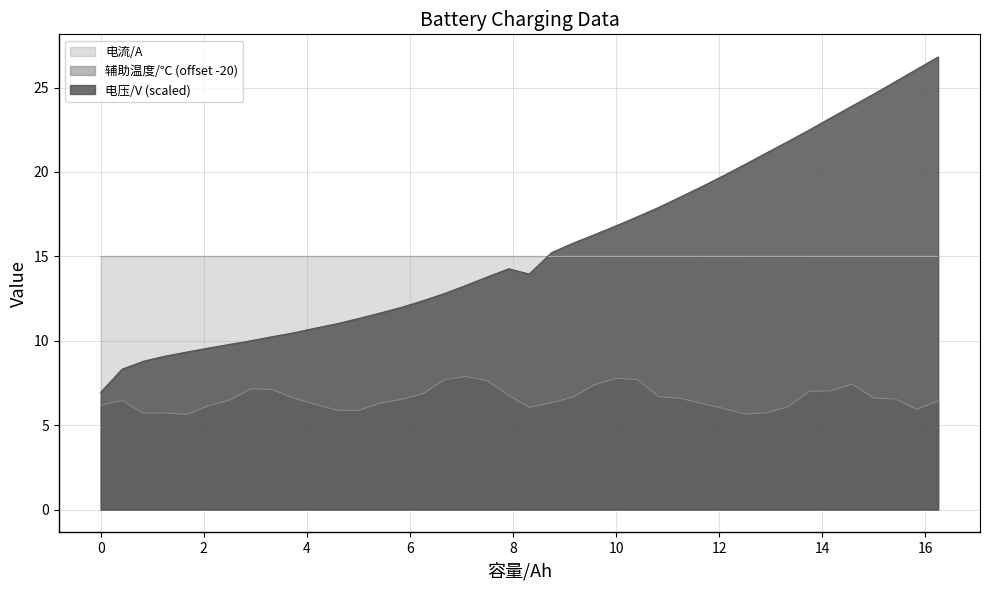

At which category does the chart reach its peak across all series?

16.25